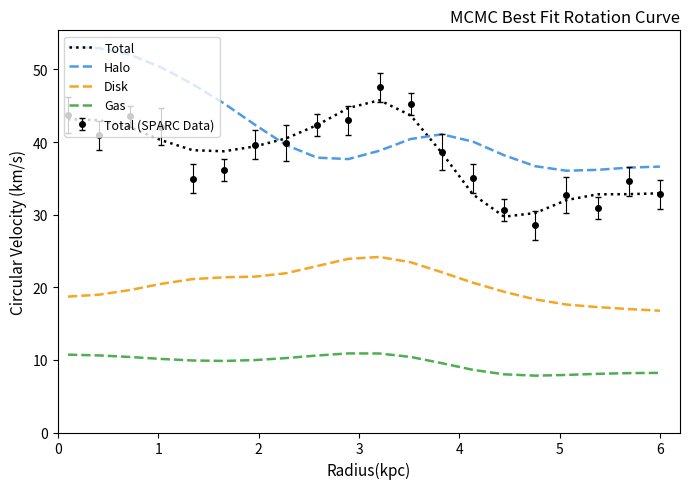

How many intersections are there between Halo and Total?

2